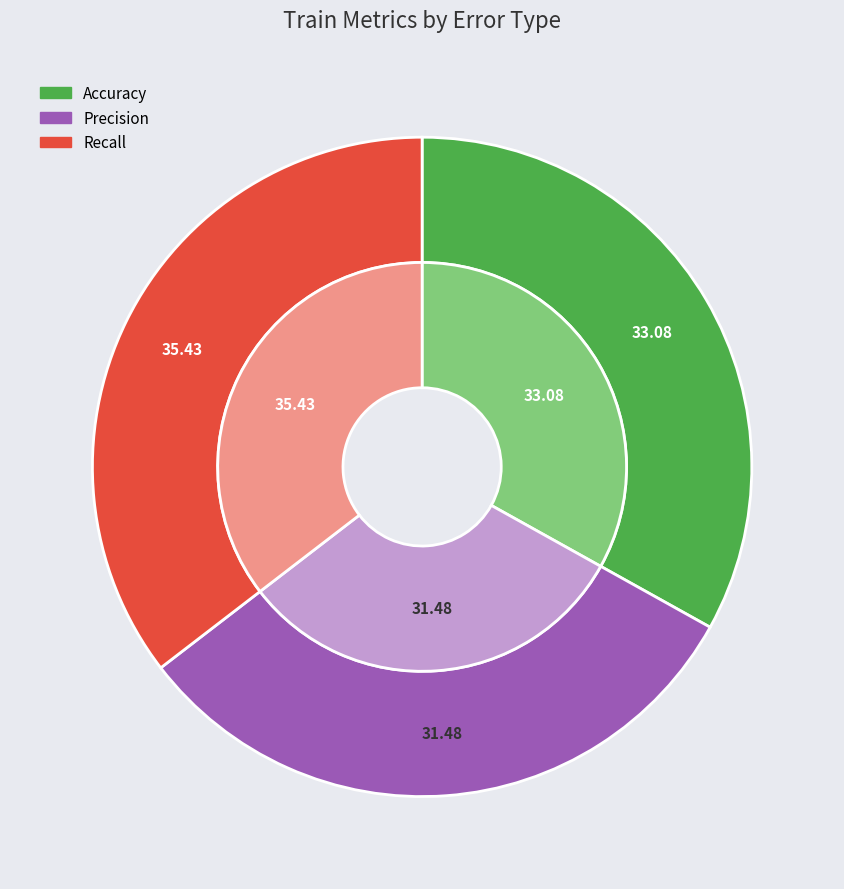

Rank the categories by value from highest to lowest.

Recall, Accuracy, Precision